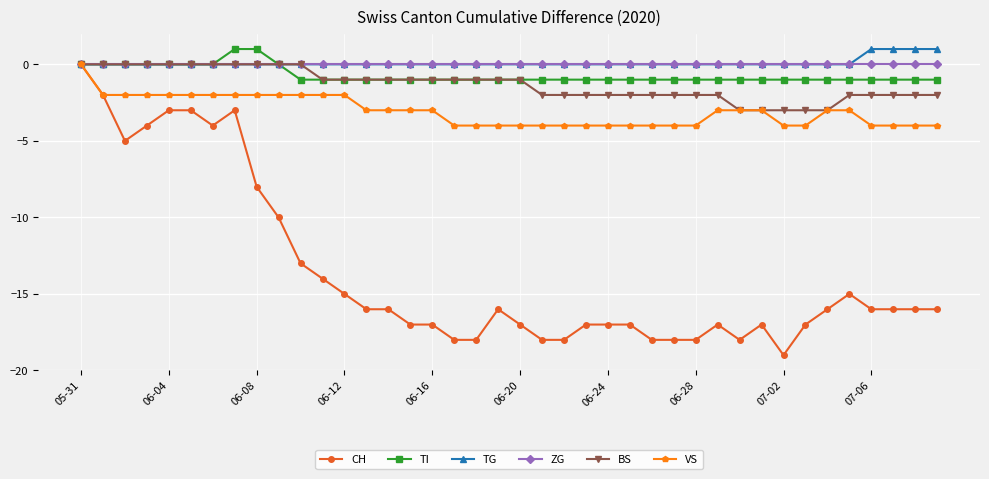

Which series has the largest range (max minus min)?

CH